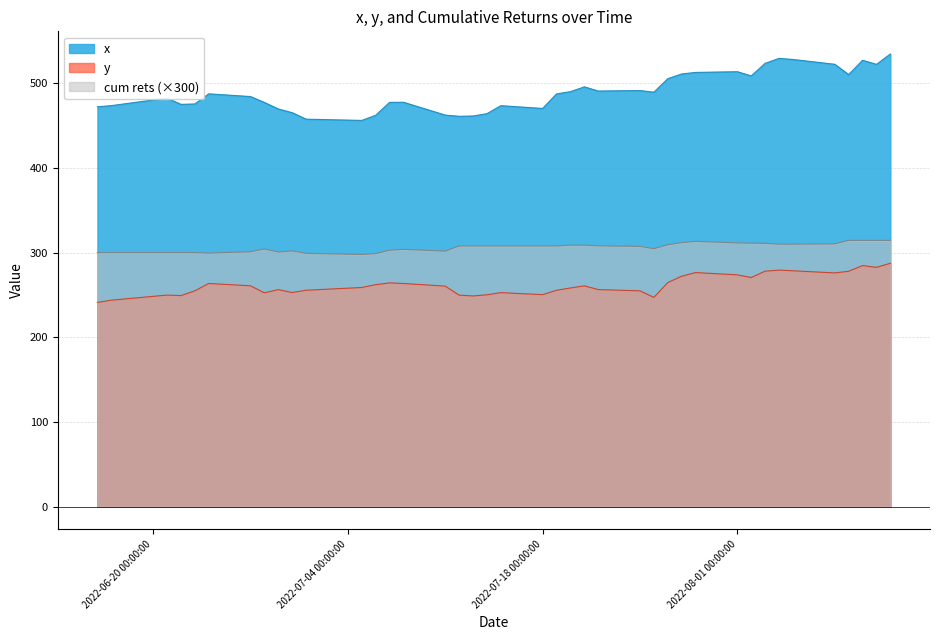

Which series has the widest spread of values?

x